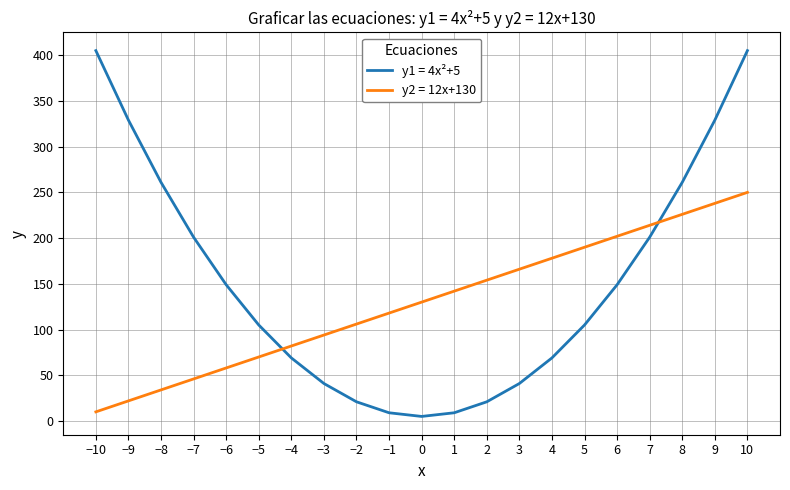

In y1 = 4x²+5, how many points are lower than both neighbors (excluding endpoints)?

1